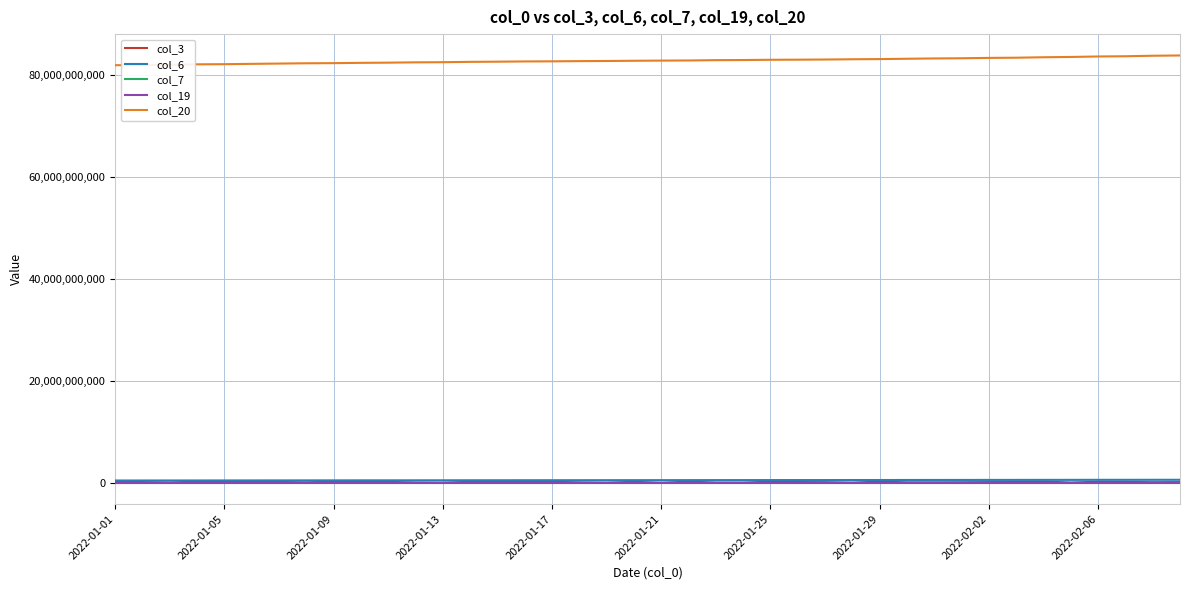

True or false: col_6 and col_20 intersect in this chart.

False